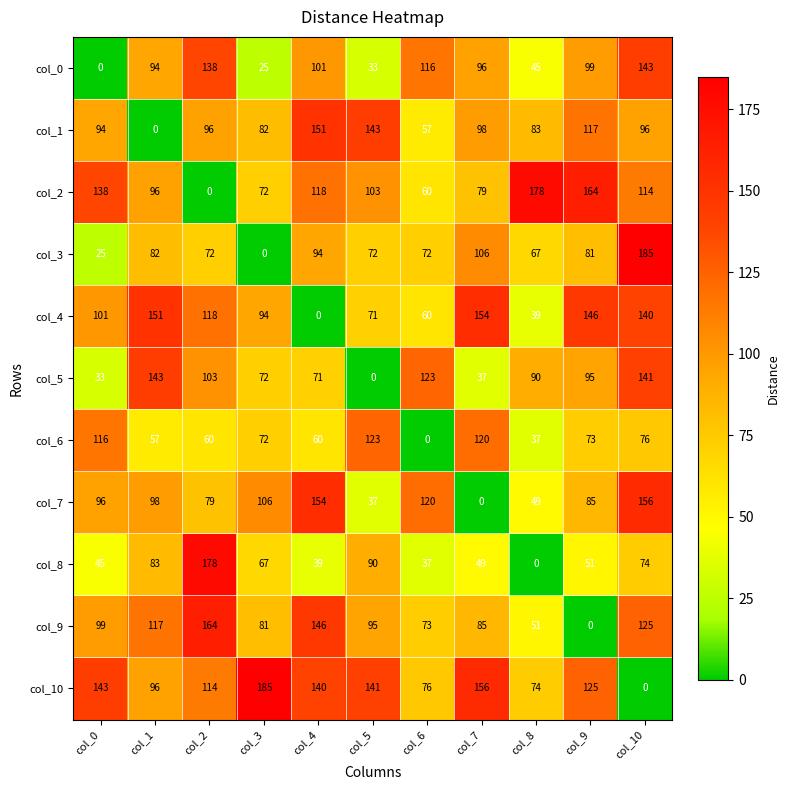

What is the difference between the col_8 values at col_1 and col_10?

9